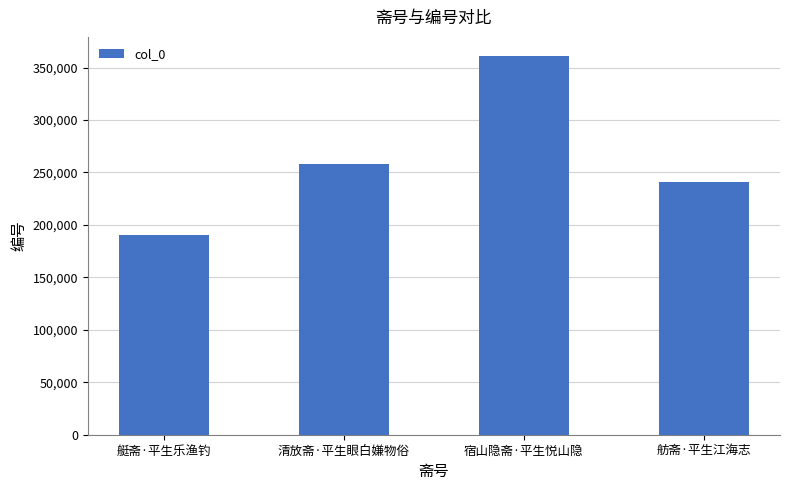

What is the difference between the maximum and minimum values?

171121